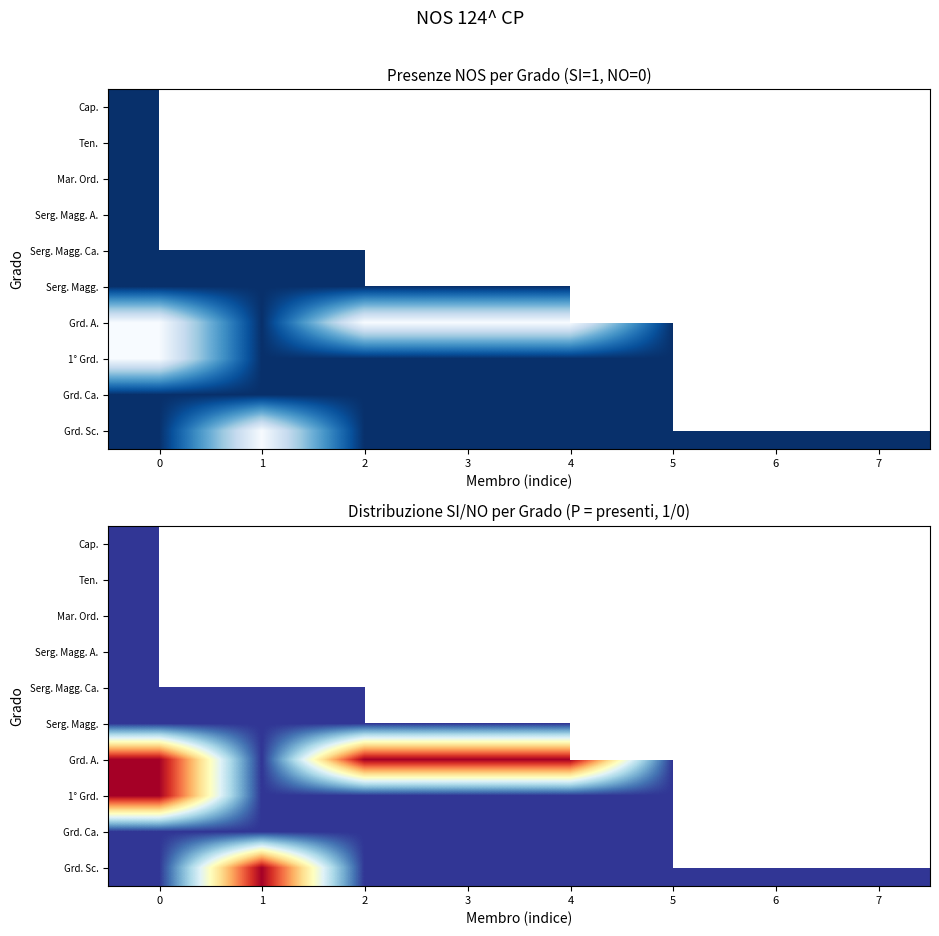

Which has a higher value, 3 or 7?

7